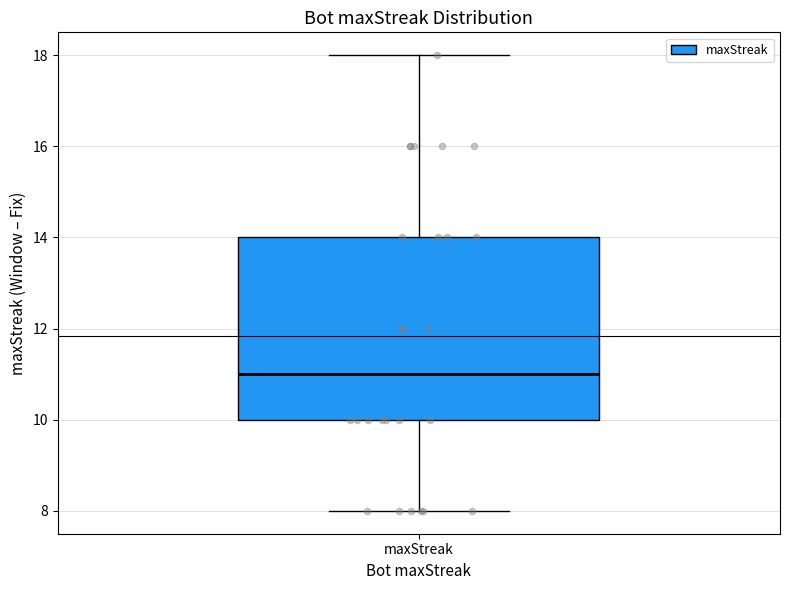

Where is the lower edge of the box for maxStreak on the y-axis? The values are not printed on the chart, so give them approximately, as read against the axis.

10